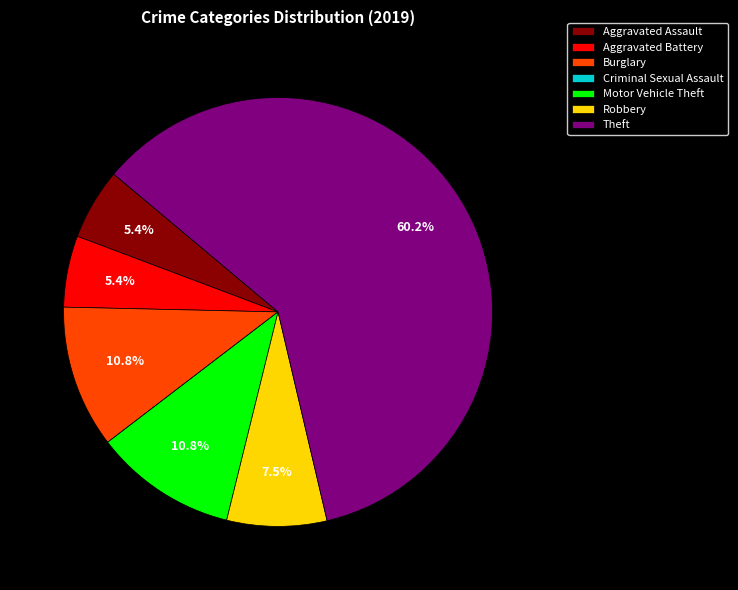

To the nearest percent, what percentage of the pie is Aggravated Assault?

5%